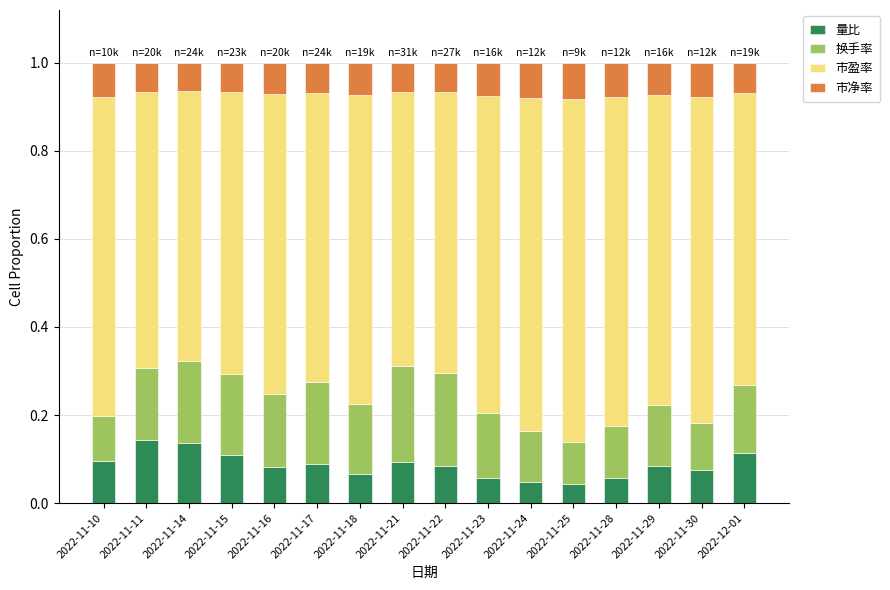

What is the sum of all 量比 values?

1.4